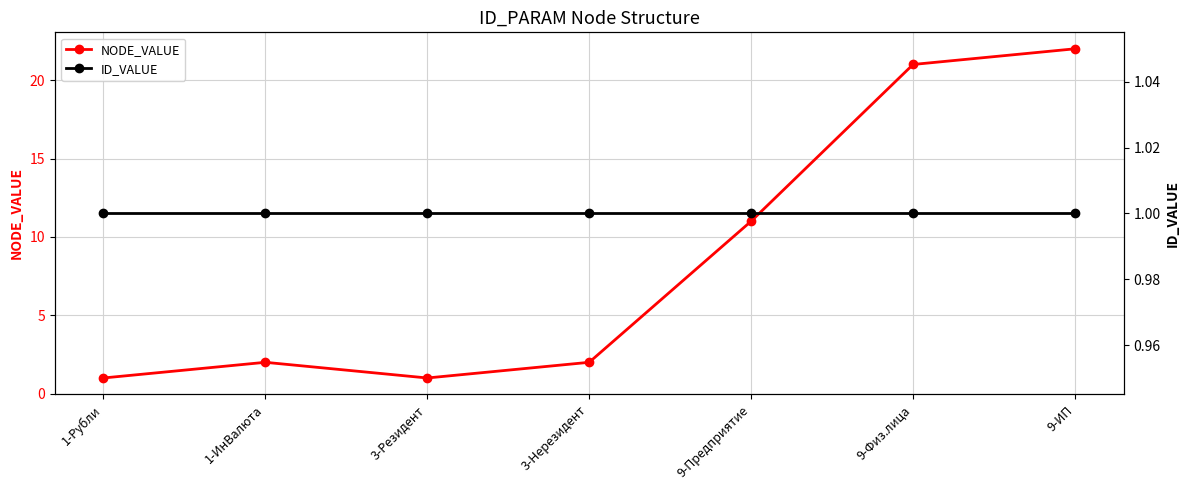

Which series has the largest total across all categories?

NODE_VALUE